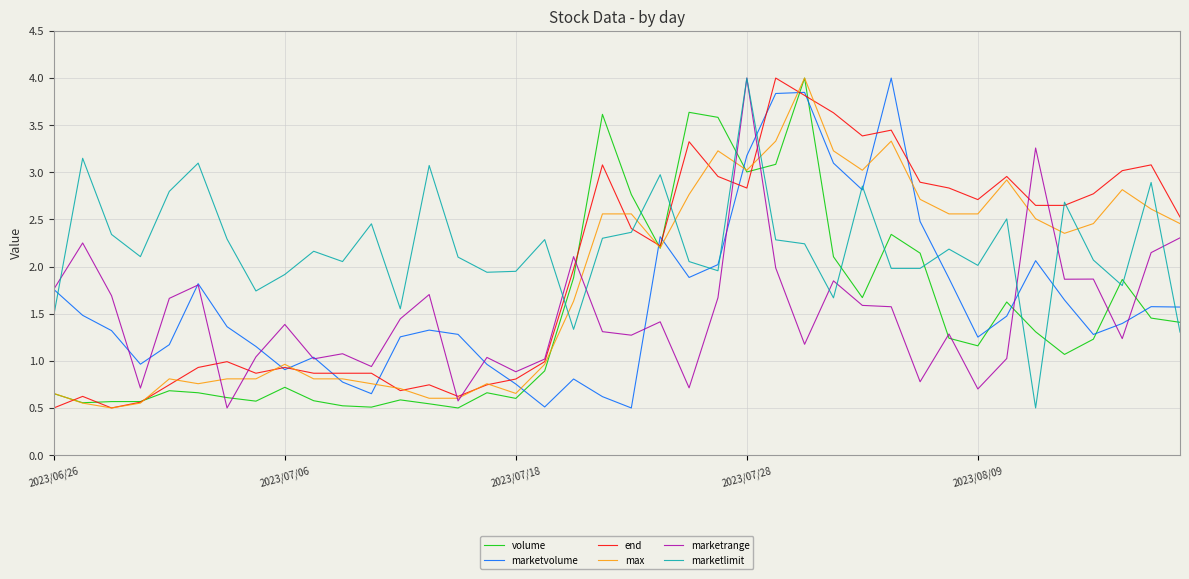

What is the lowest value of the marketrange series?

0.5